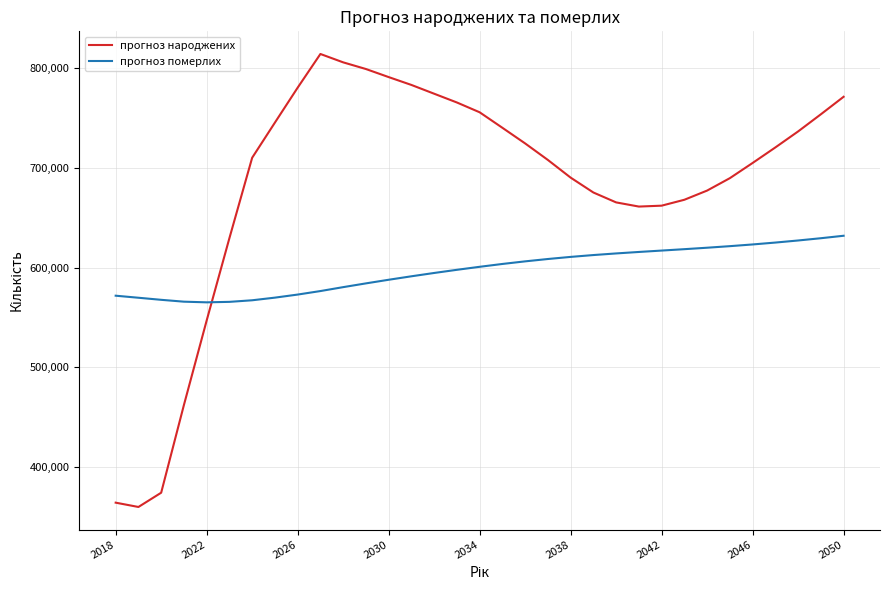

Which series has the largest total across all categories?

прогноз народжених